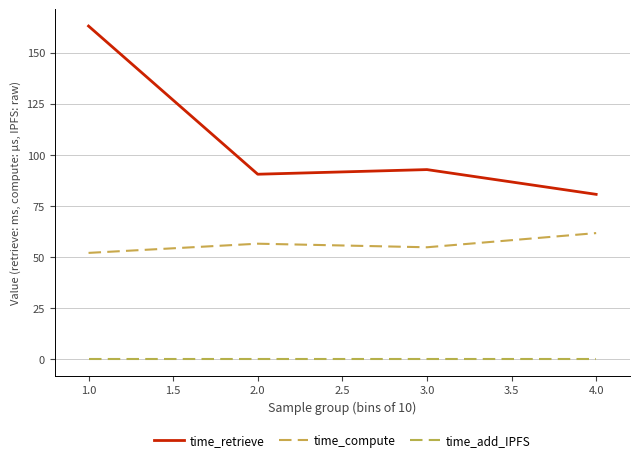

How many lines are shown in the chart?

3